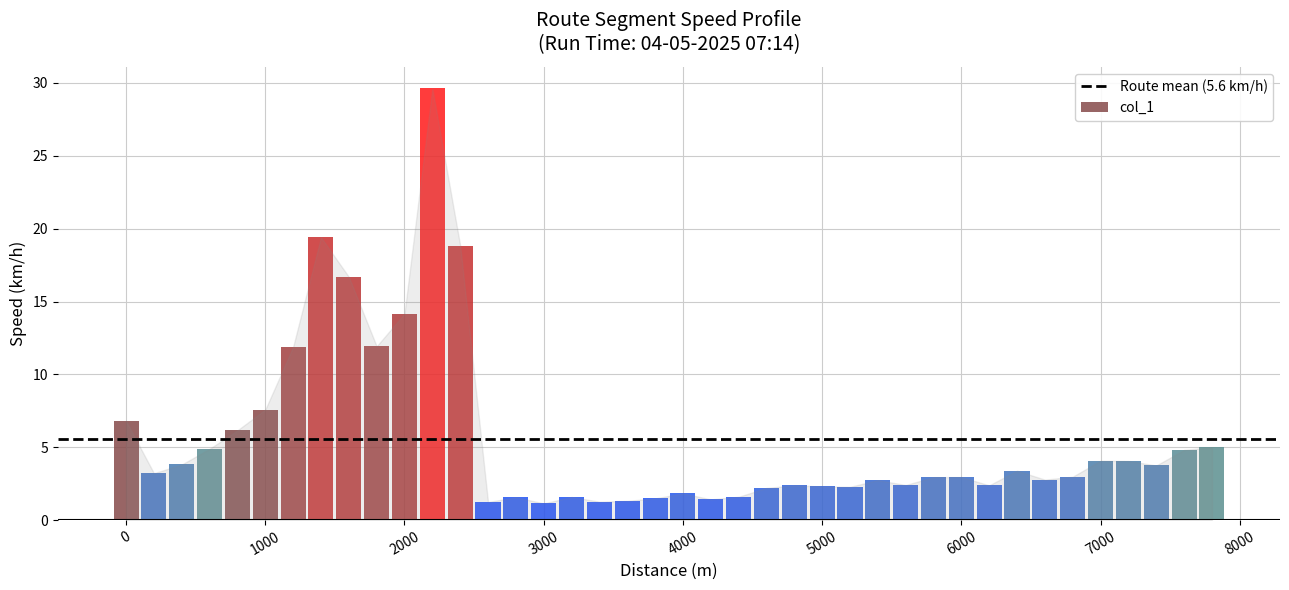

What is the value of the 31st bar from the left?

3.0